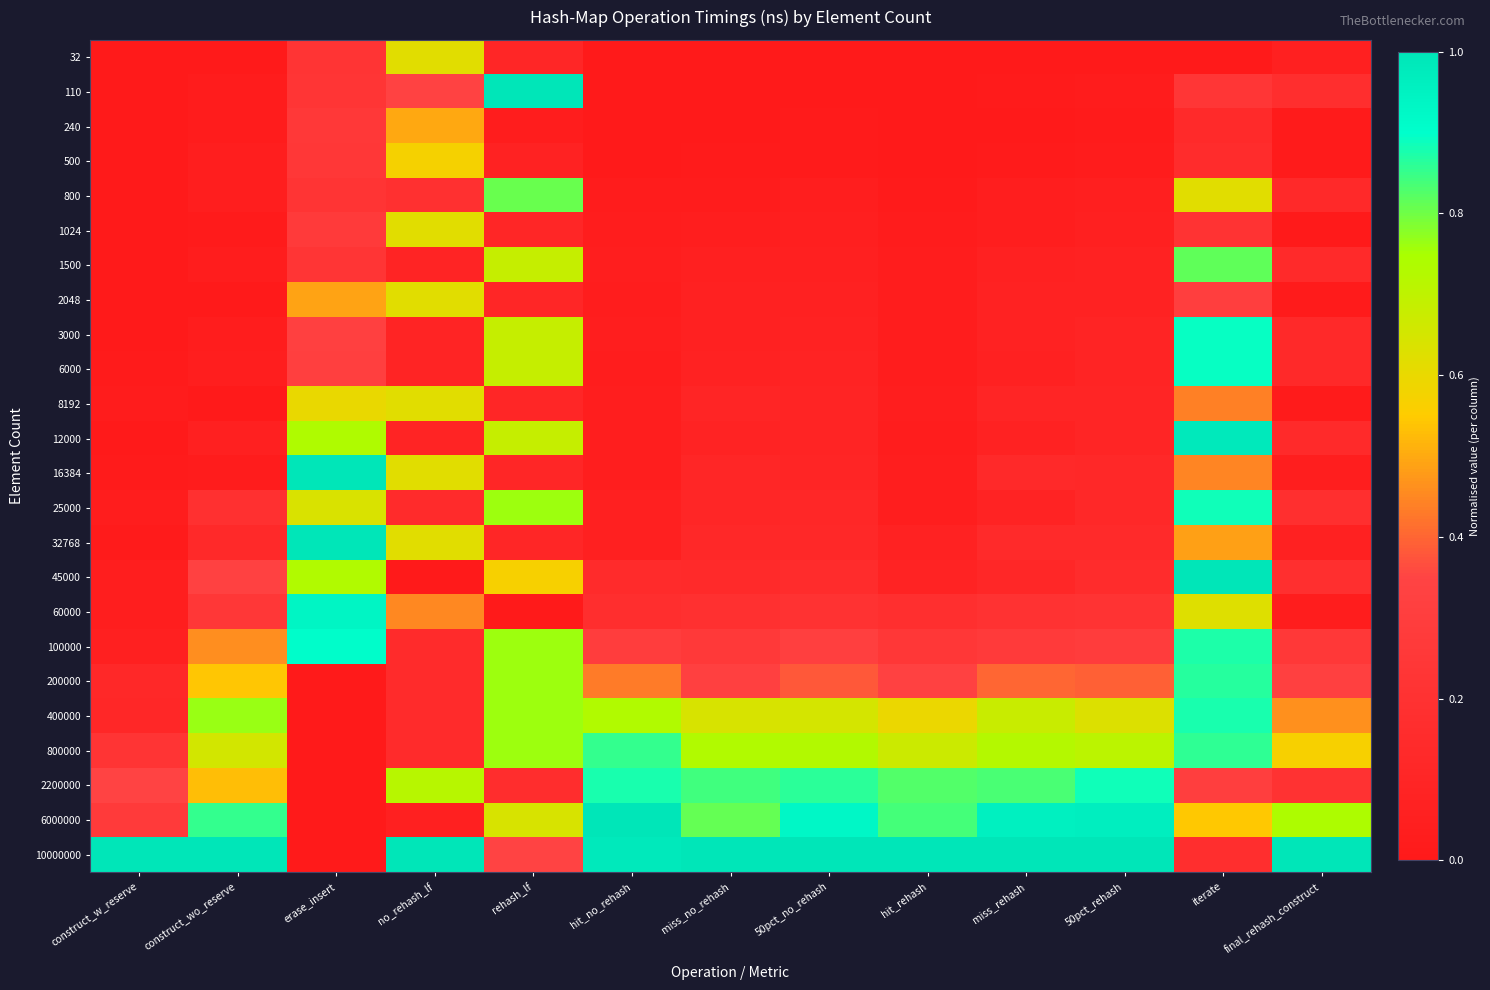

Count the number of categories in the chart.

13